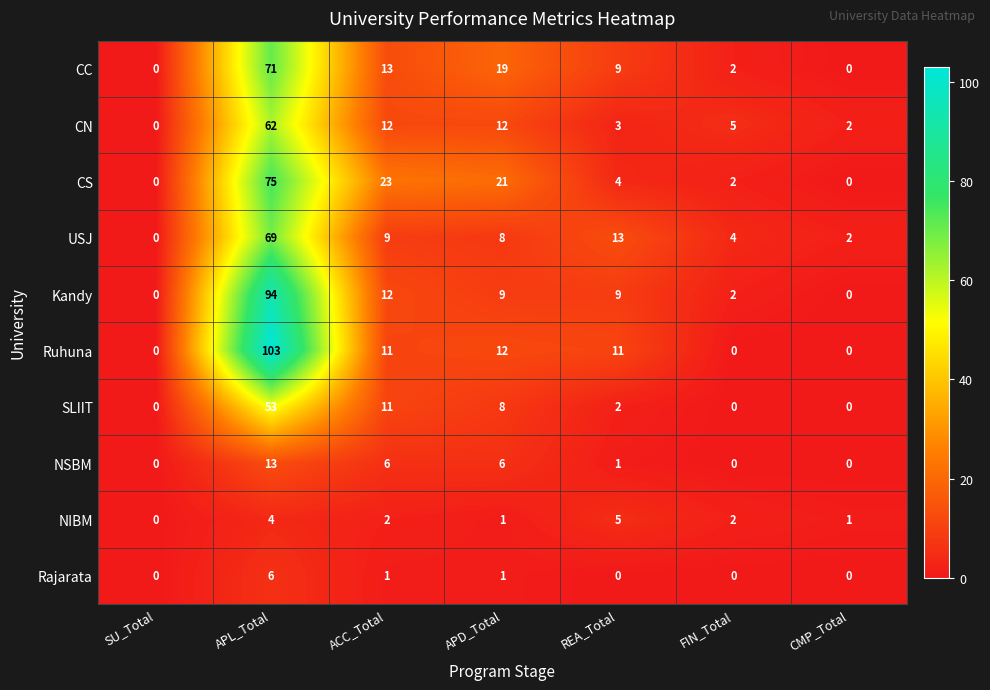

Which series has the widest spread of values?

Ruhuna